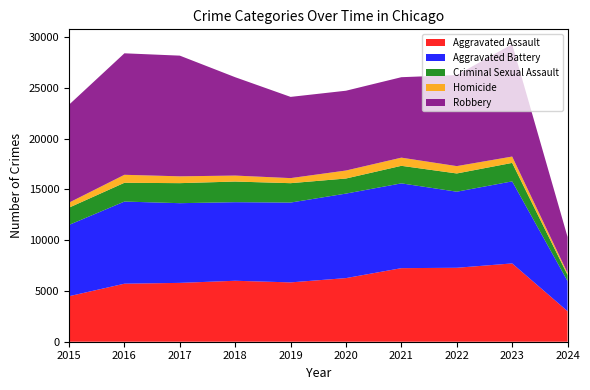

Reading right to left, what are all the values shown in this chart?

Aggravated Assault: 3007	7708	7280	7242	6264	5841	6001	5793	5712	4480
Aggravated Battery: 2961	8077	7488	8347	8319	7858	7735	7845	8086	7019
Criminal Sexual Assault: 606	1818	1795	1727	1484	1908	2032	1972	1848	1699
Homicide: 192	625	724	804	787	499	588	672	786	496
Robbery: 3549	11059	8962	7920	7855	7995	9681	11880	11960	9638